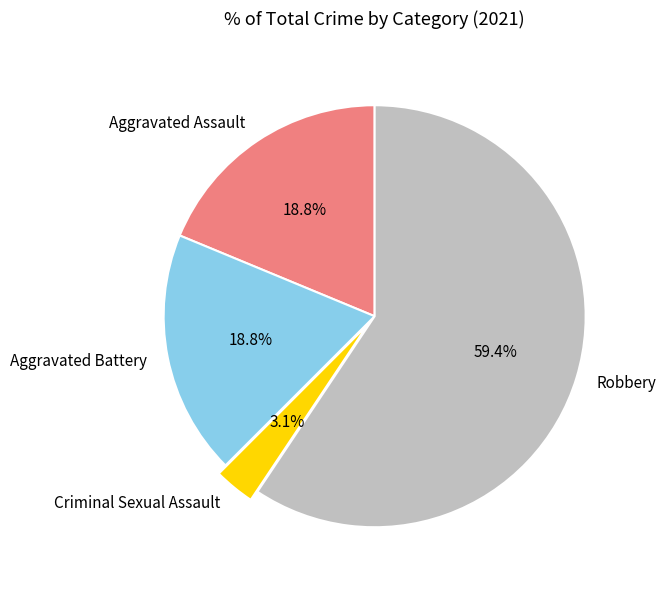

True or false: Criminal Sexual Assault accounts for 12% of the total.

False